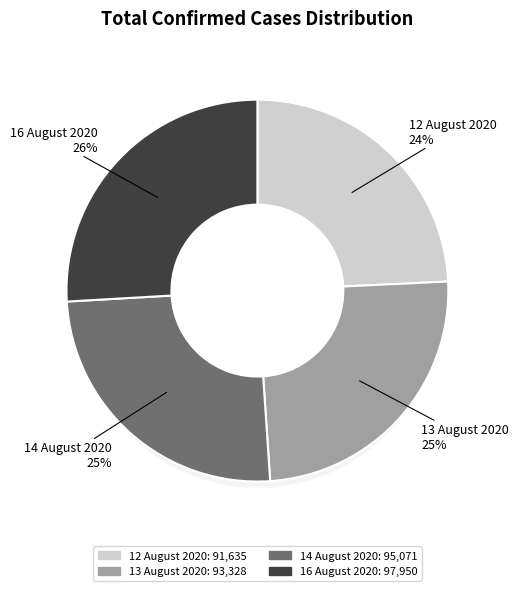

Count the number of slices in the pie.

4